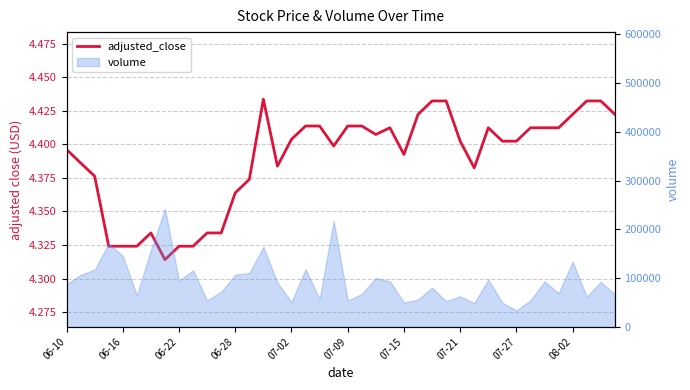

What is the greatest value displayed?

4.4